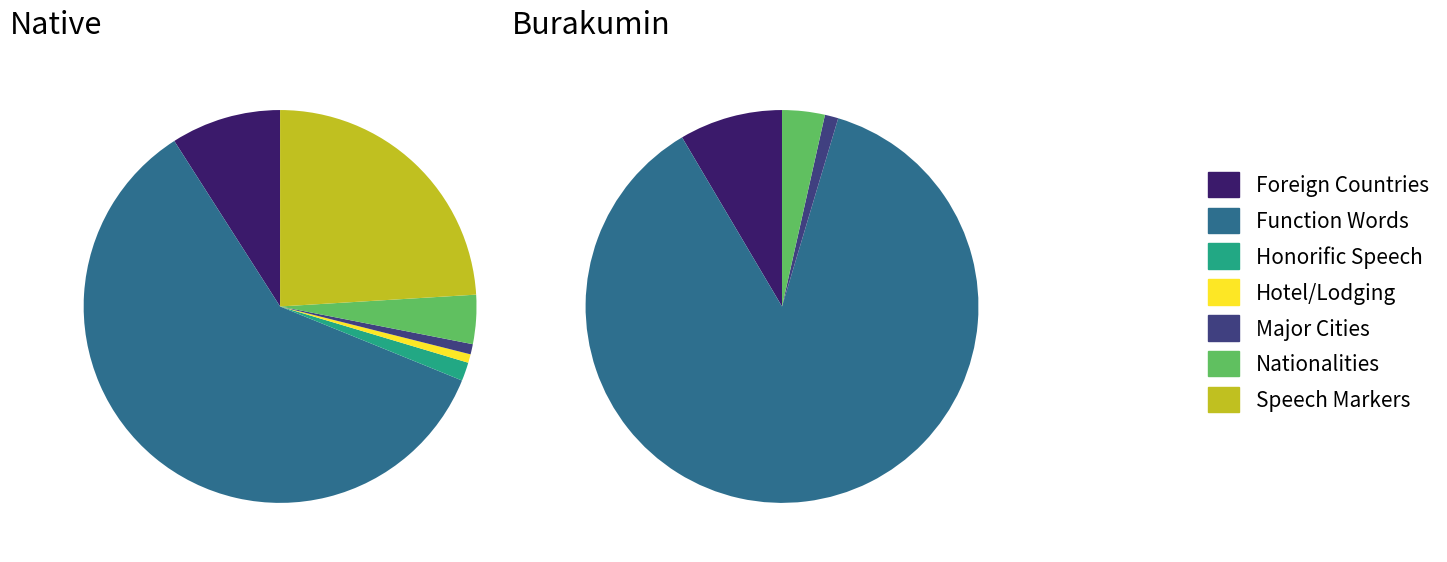

What is the total percentage of Major Cities and Nationalities?

4.9%